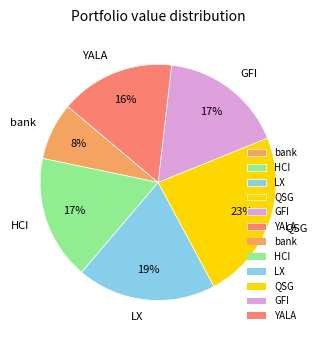

Is there any slice that represents more than half of the pie?

No